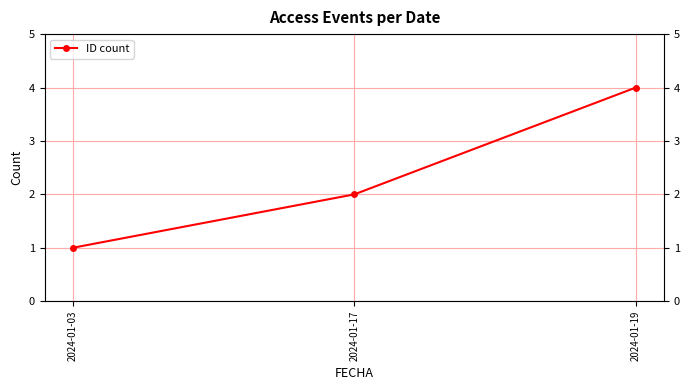

Reading left to right, what are all the values shown in this chart?

2024-01-03=1	2024-01-17=2	2024-01-19=4